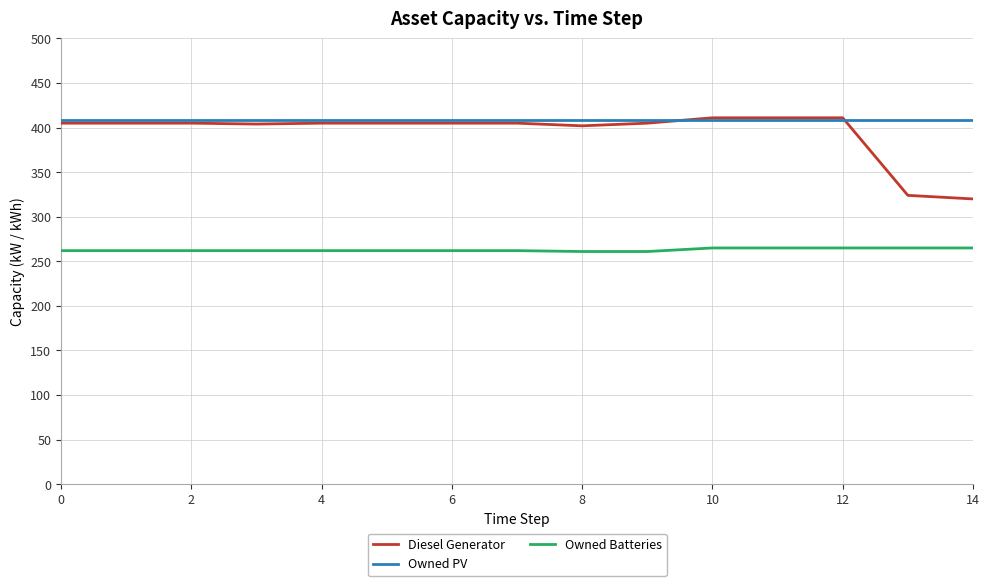

True or false: Diesel Generator and Owned Batteries intersect in this chart.

False